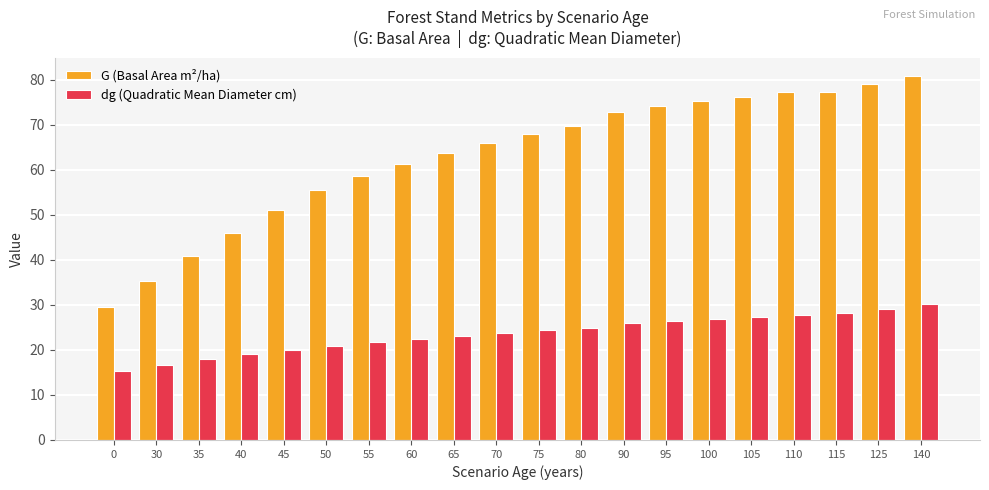

What is the sum of all dg (Quadratic Mean Diameter cm) values?

472.1